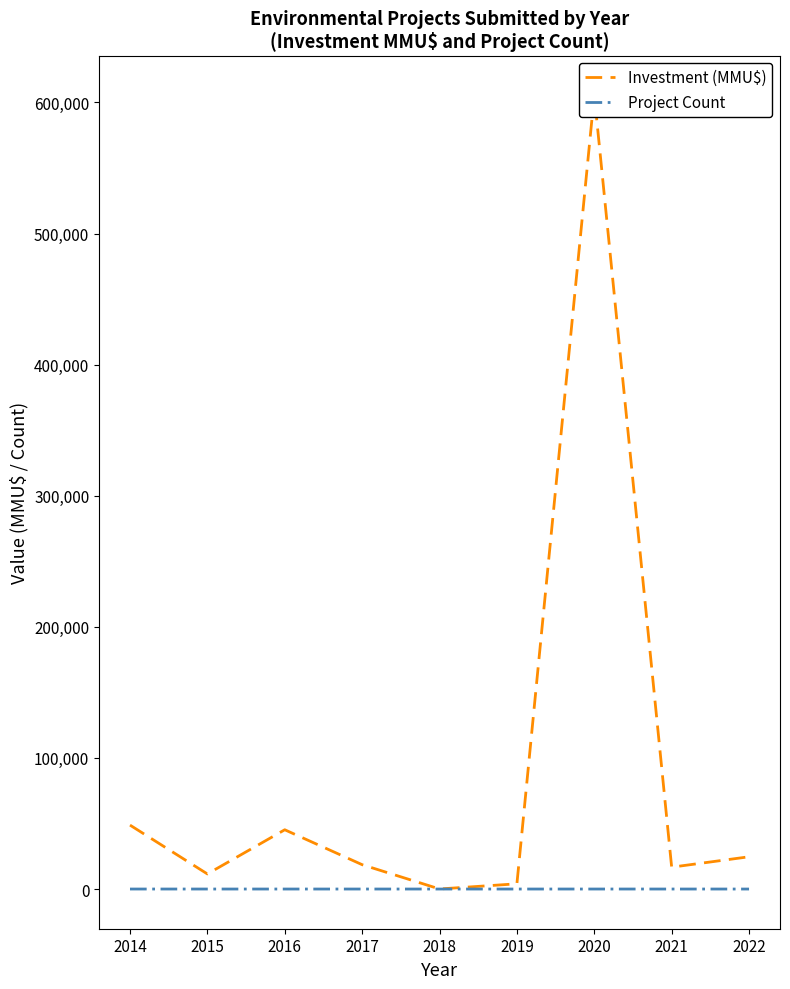

How many series are shown in this chart?

2